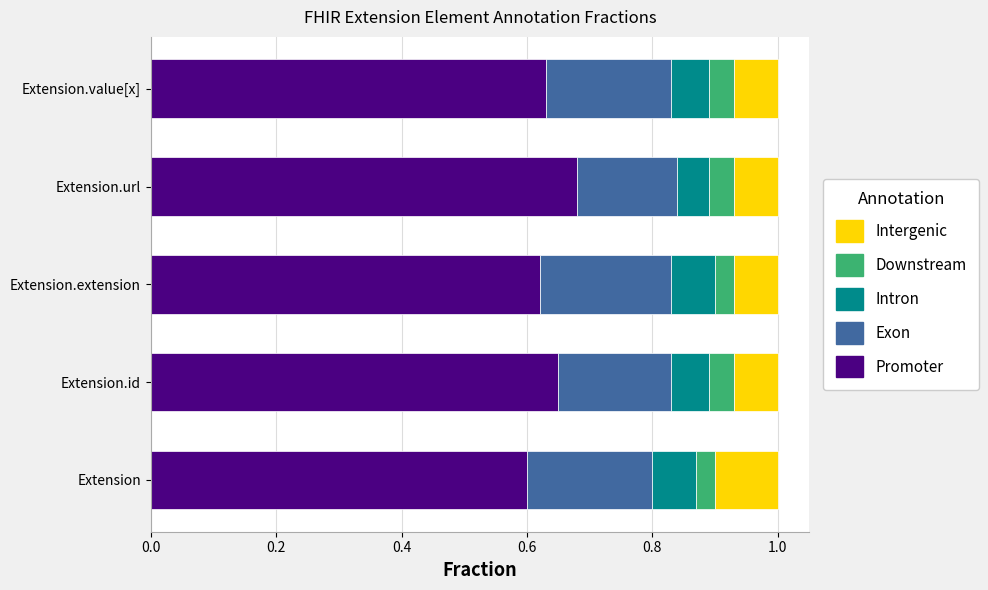

What is the total value across all series at Extension?

1.0